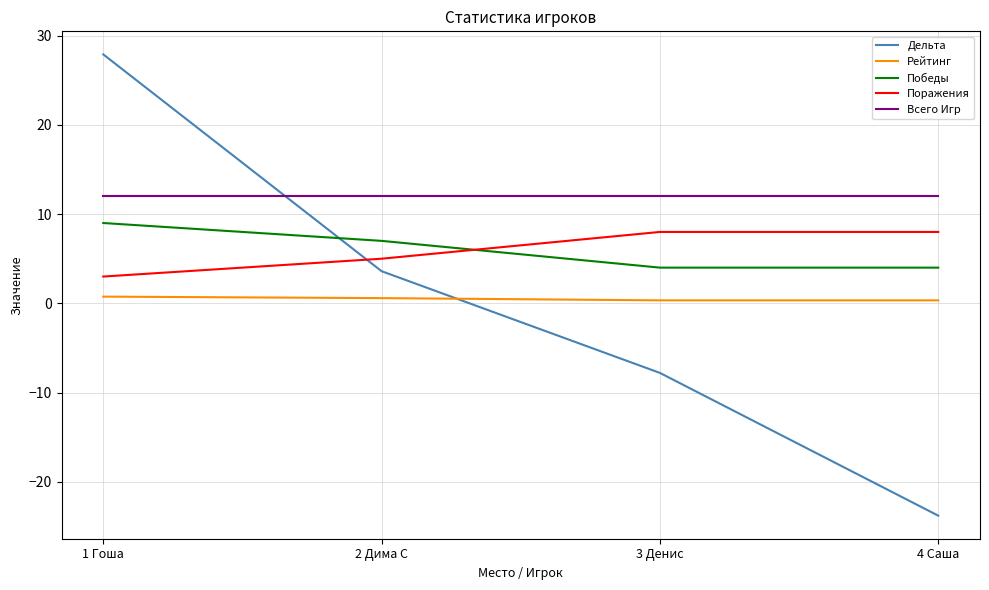

Rank the categories by Дельта value from lowest to highest.

4 Саша, 3 Денис, 2 Дима С, 1 Гоша